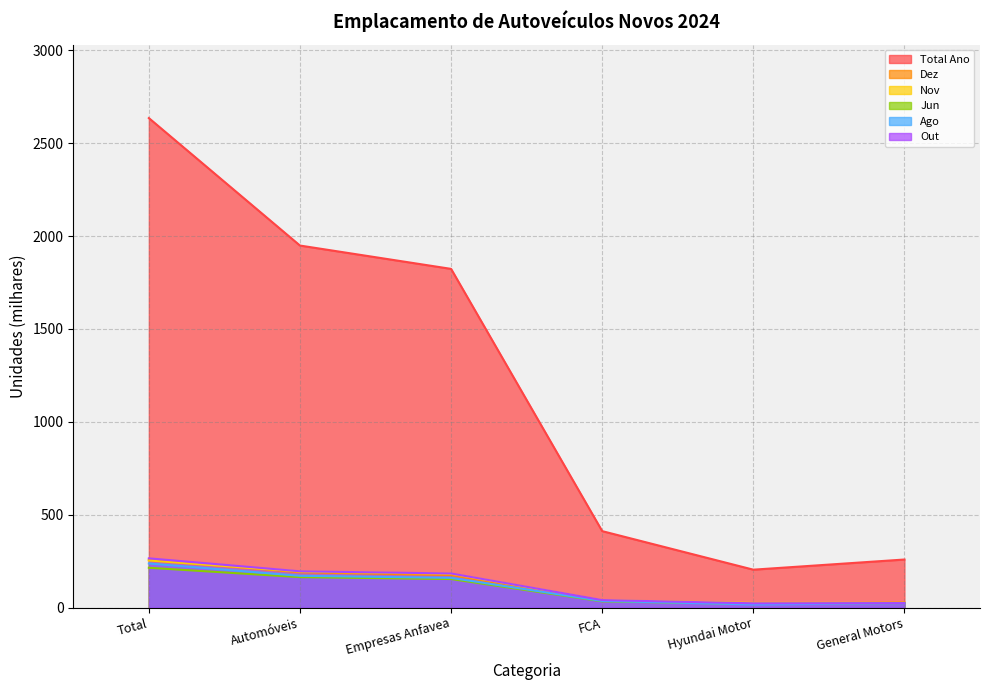

Does the chart display data point markers on the line(s)?

No